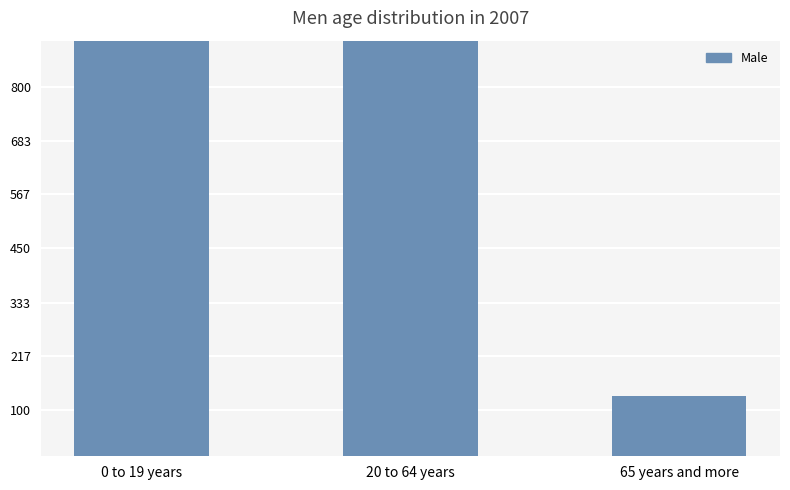

What is the greatest value displayed?

4261